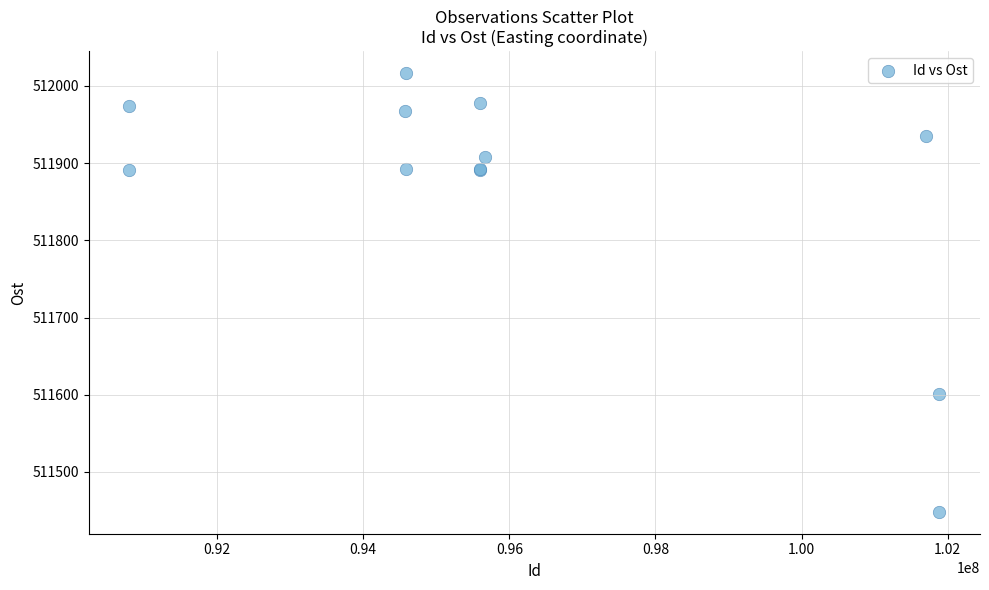

What Y value in the scatter plot is closest to 511732?

511600.3